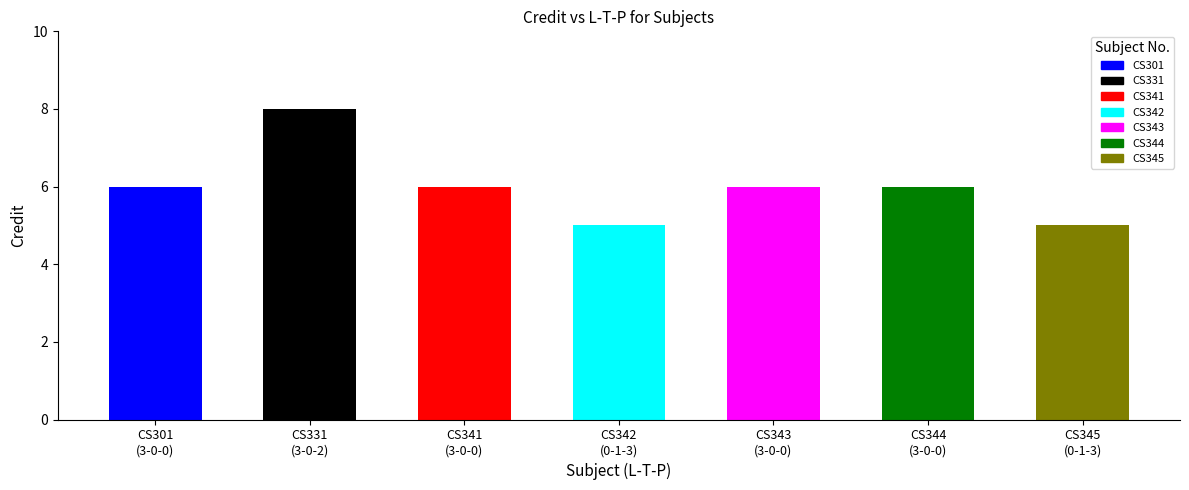

What is the average value?

6